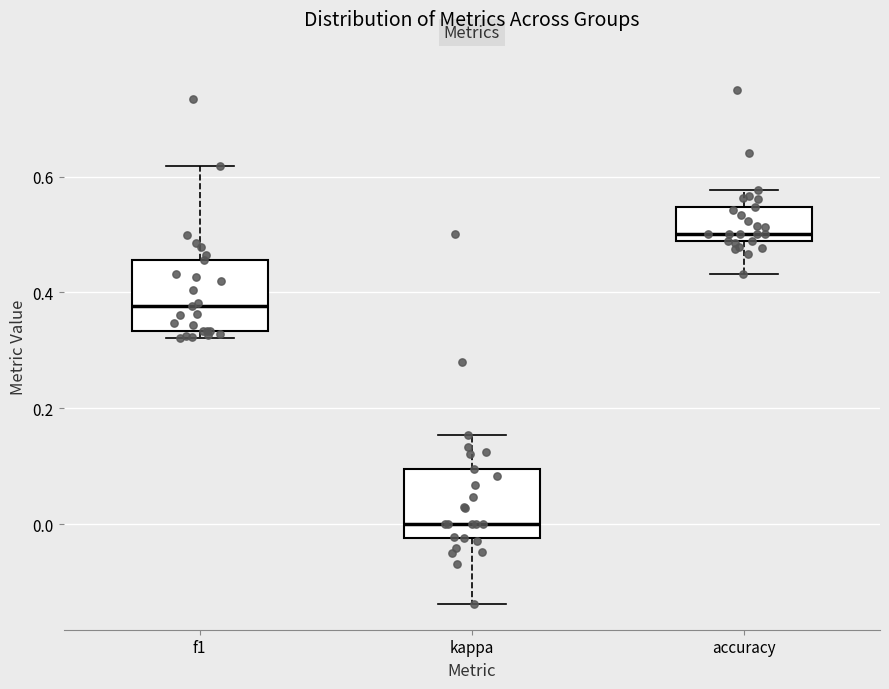

Which box's median line is the highest?

accuracy